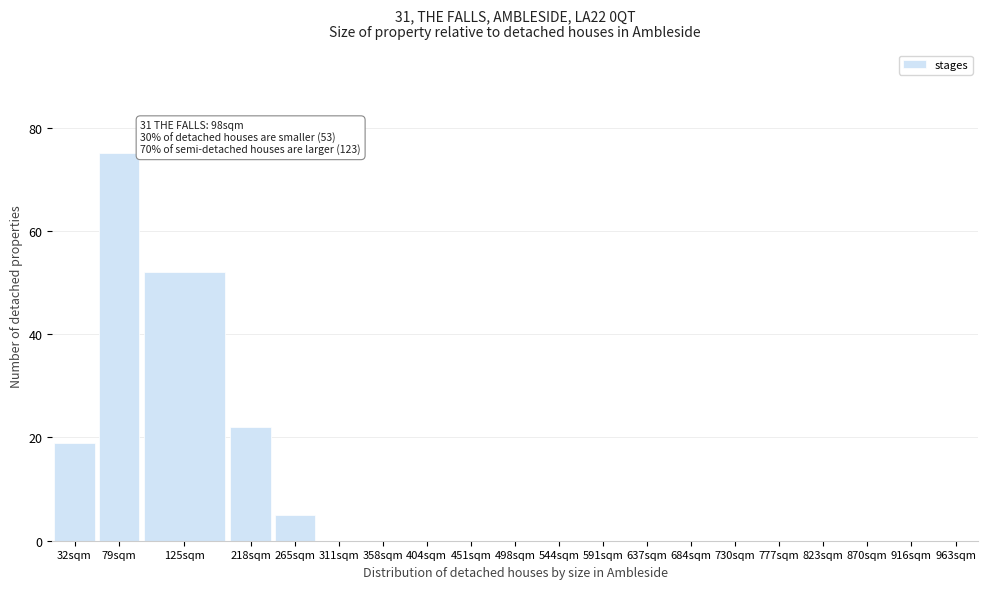

Reading left to right, what are all the values shown in this chart?

32sqm=19	79sqm=75	125sqm=52	218sqm=22	265sqm=5	311sqm=0	358sqm=0	404sqm=0	451sqm=0	498sqm=0	544sqm=0	591sqm=0	637sqm=0	684sqm=0	730sqm=0	777sqm=0	823sqm=0	870sqm=0	916sqm=0	963sqm=0